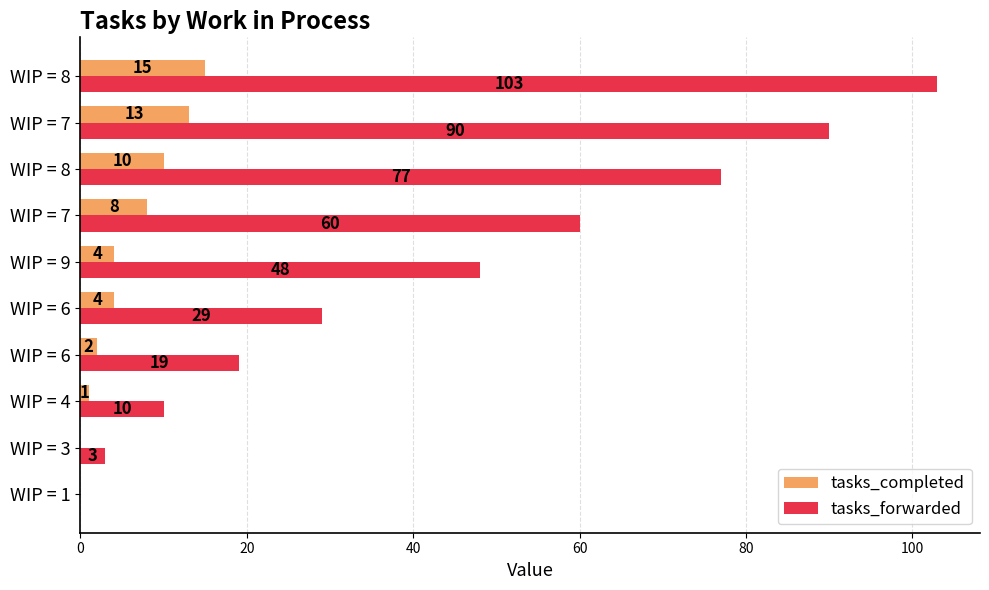

How many series are shown in this chart?

2